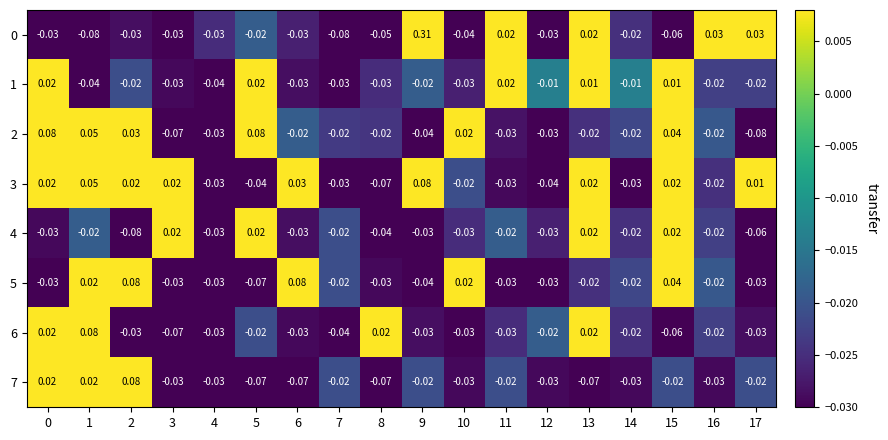

List the series in order of their peak value, highest first.

0, 2, 3, 5, 6, 7, 4, 1